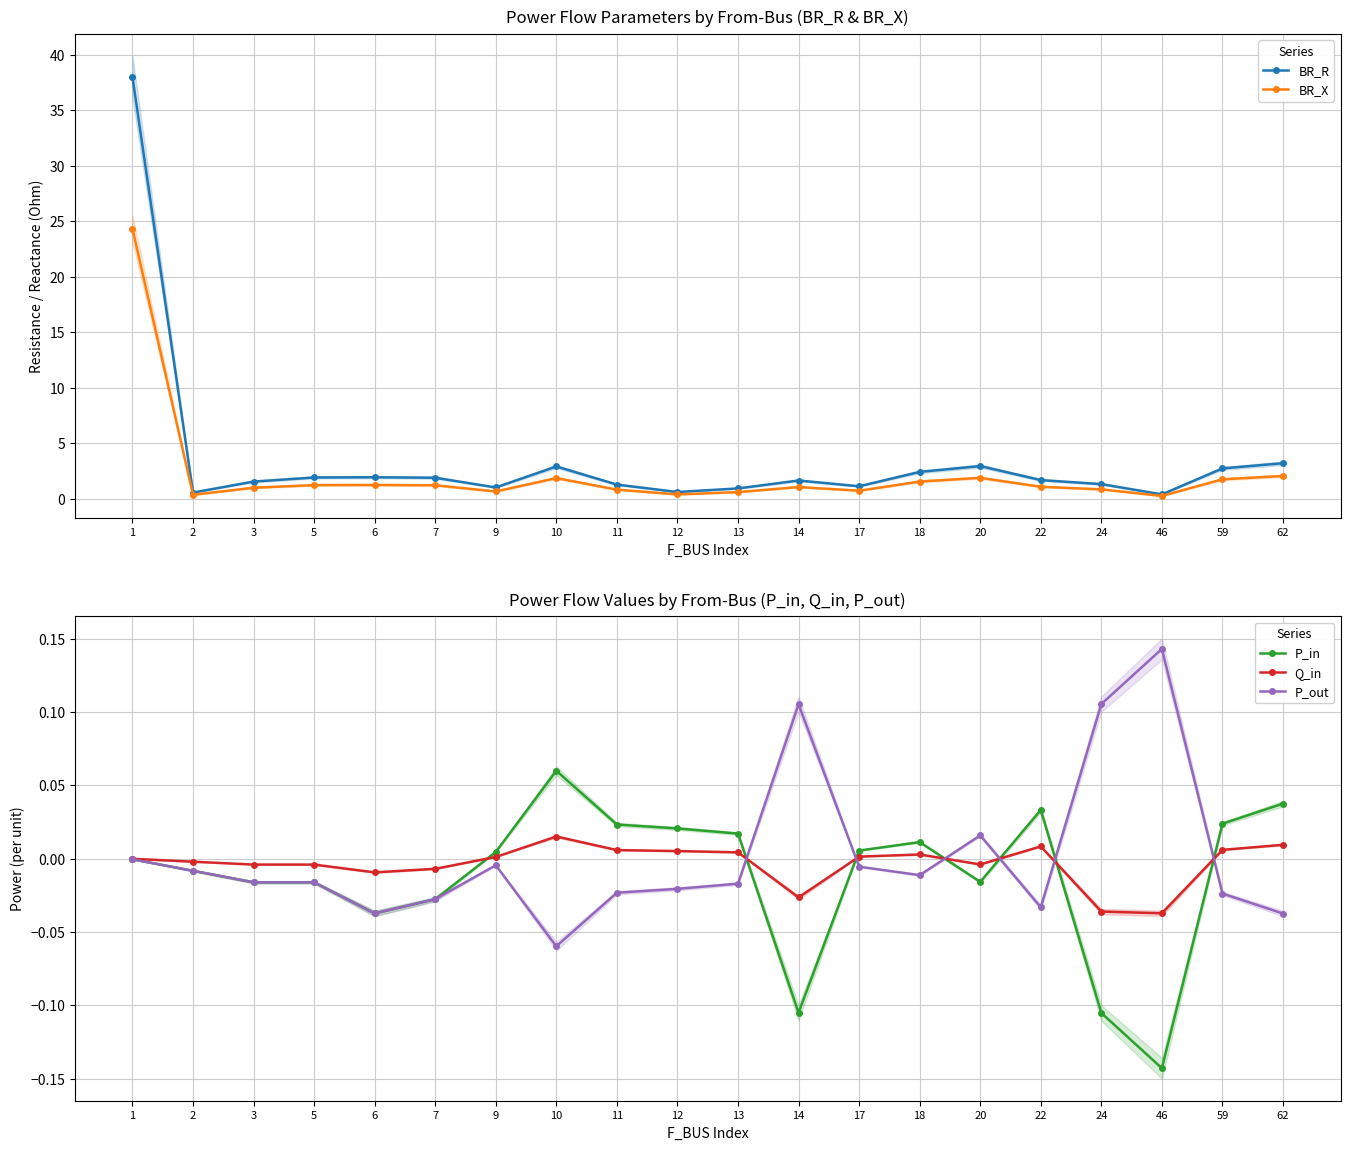

Where is the first local minimum for P_out?

6